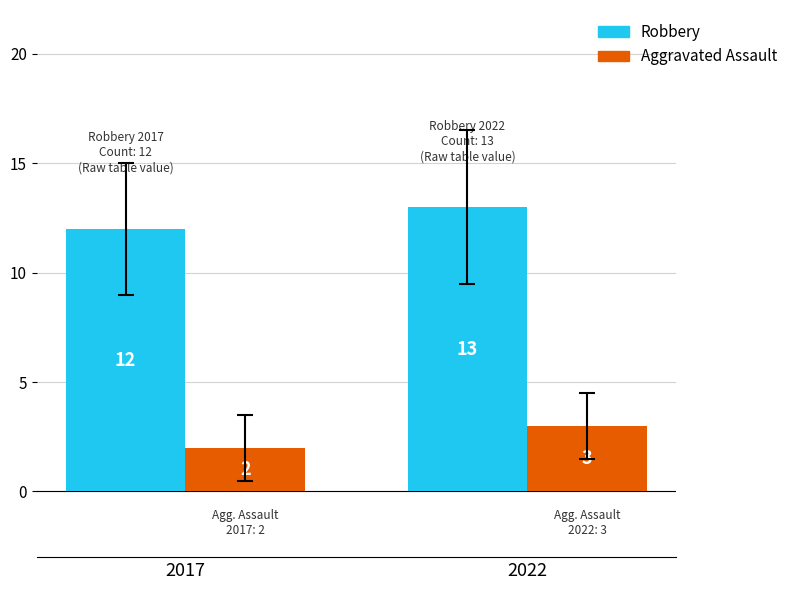

What is the lowest value of the Aggravated Assault series?

2